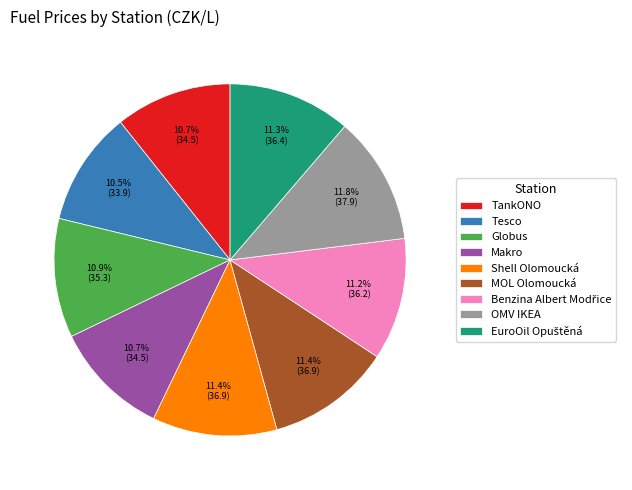

Does MOL Olomoucká account for over 50% of the chart?

No